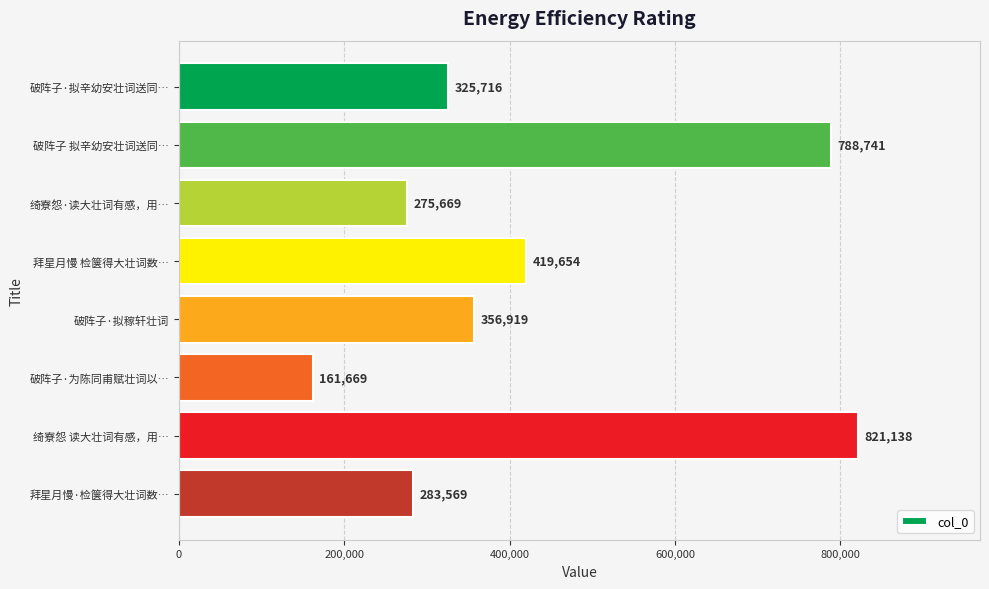

Rank the categories by value from highest to lowest.

绮寮怨 读大壮词有感，用…, 破阵子 拟辛幼安壮词送同…, 拜星月慢 检箧得大壮词数…, 破阵子·拟稼轩壮词, 破阵子·拟辛幼安壮词送同…, 拜星月慢·检箧得大壮词数…, 绮寮怨·读大壮词有感，用…, 破阵子·为陈同甫赋壮词以…